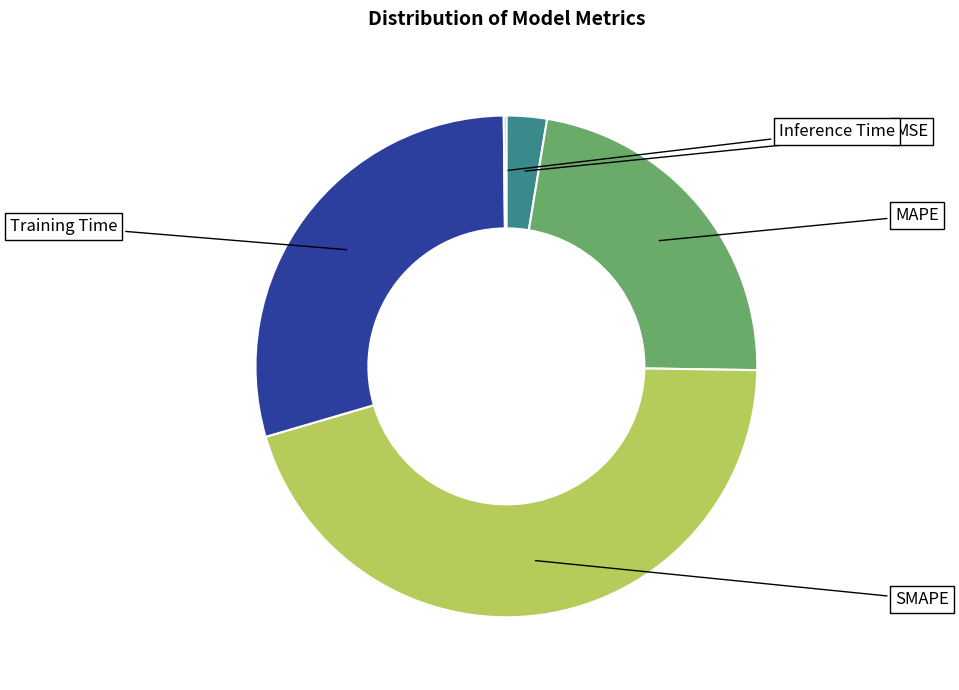

To the nearest percent, what is the difference between the Training Time and Inference Time slice percentages?

29%